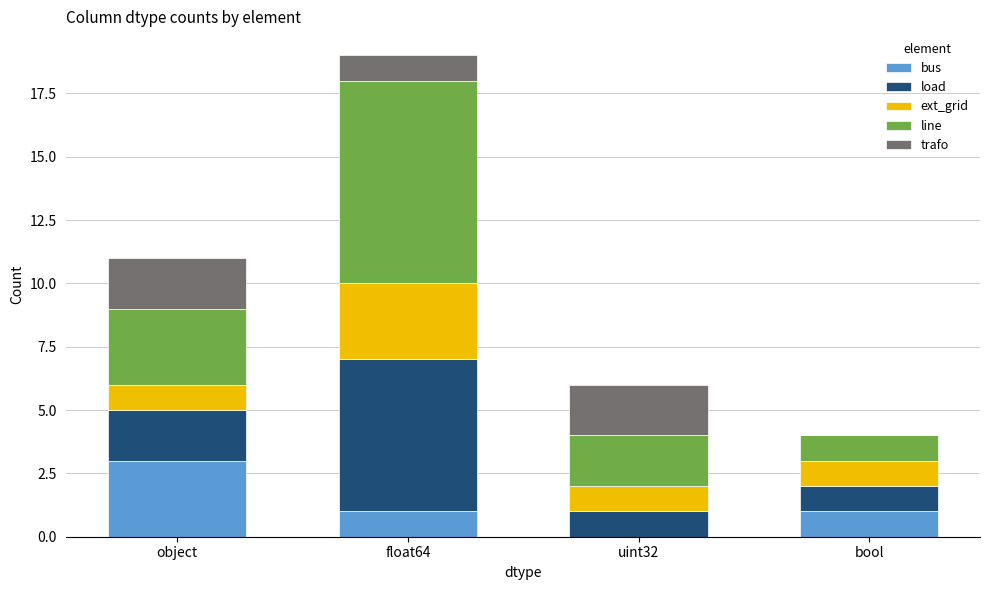

Reading left to right, list the values for the bus series.

object=3	float64=1	uint32=0	bool=1